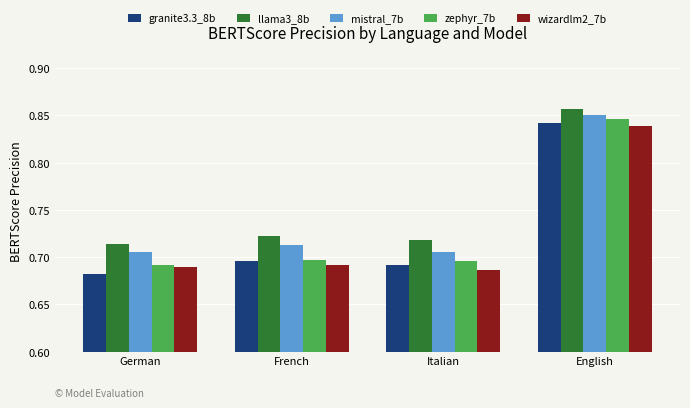

How many wizardlm2_7b values are between 0 and 1?

4